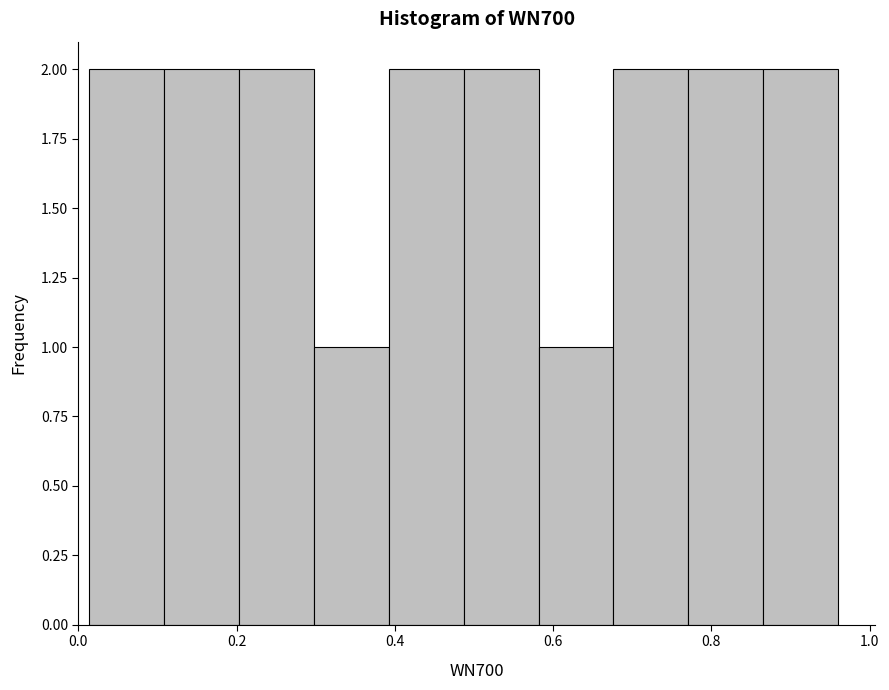

Reading left to right, transcribe this chart: for each bar, give the range it covers on the x-axis and its height. Neither the bar edges nor the heights are printed on the chart, so give them approximately, as read against the axes.

0.02 to 0.10: 2
0.10 to 0.20: 2
0.20 to 0.30: 2
0.30 to 0.40: 1
0.40 to 0.48: 2
0.48 to 0.58: 2
0.58 to 0.68: 1
0.68 to 0.78: 2
0.78 to 0.86: 2
0.86 to 0.96: 2